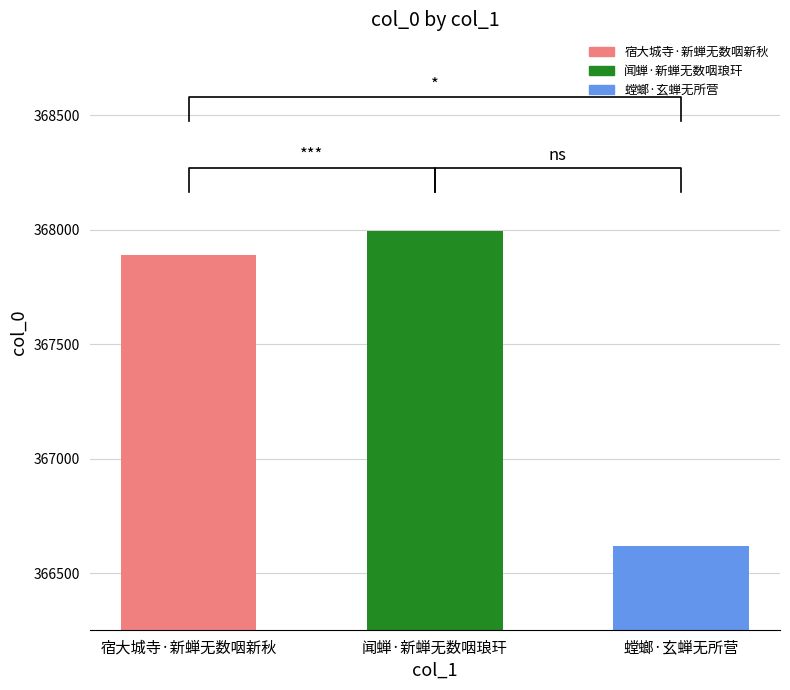

Between 螳螂·玄蝉无所营 and 宿大城寺·新蝉无数咽新秋, which is larger?

宿大城寺·新蝉无数咽新秋